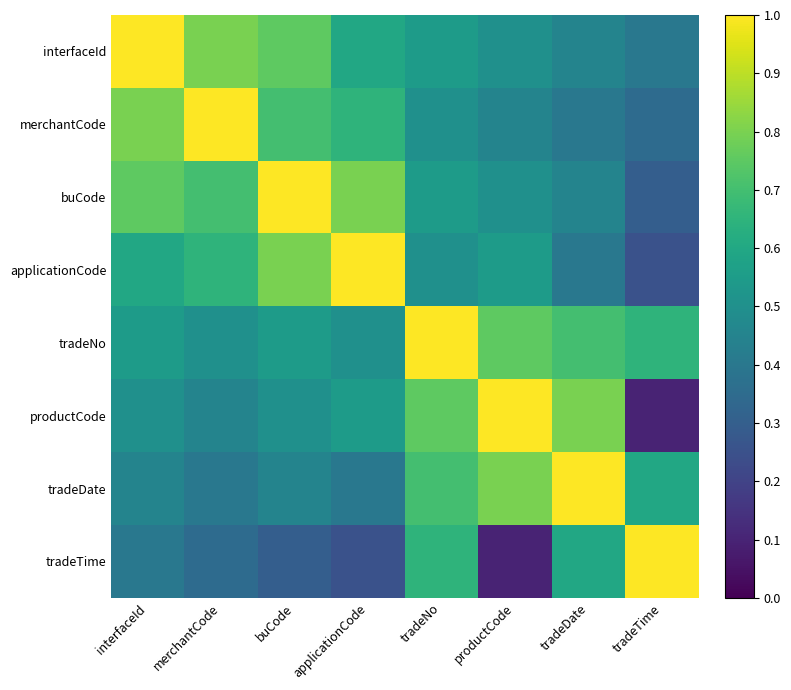

Which series has the widest spread of values?

productCode